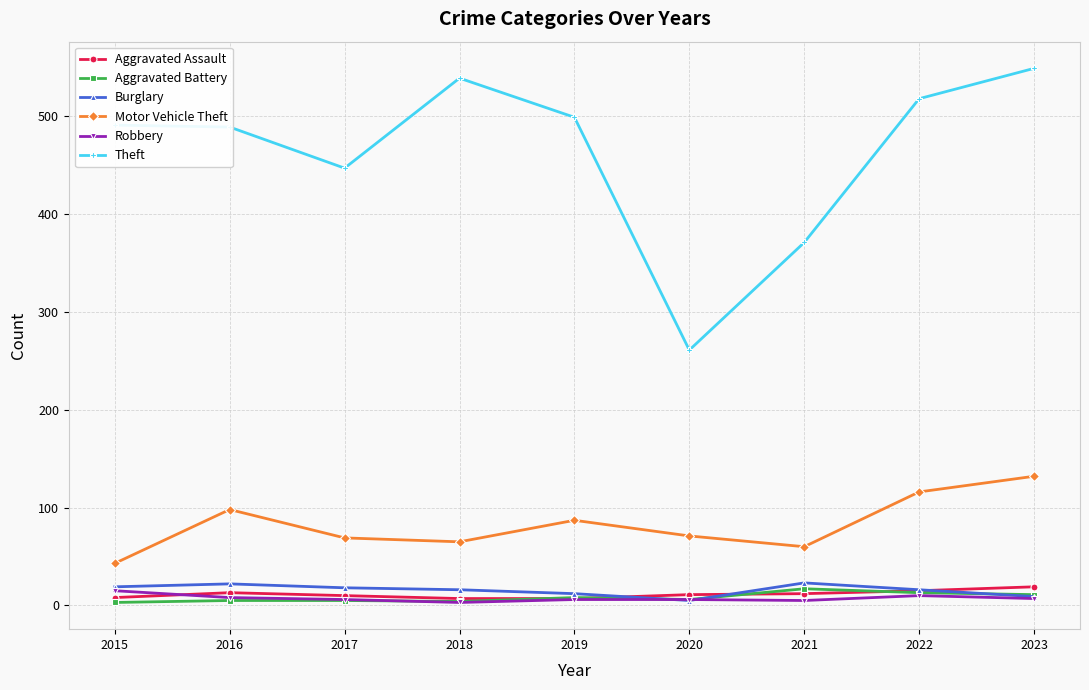

How many interior local peaks does the Motor Vehicle Theft series have?

2